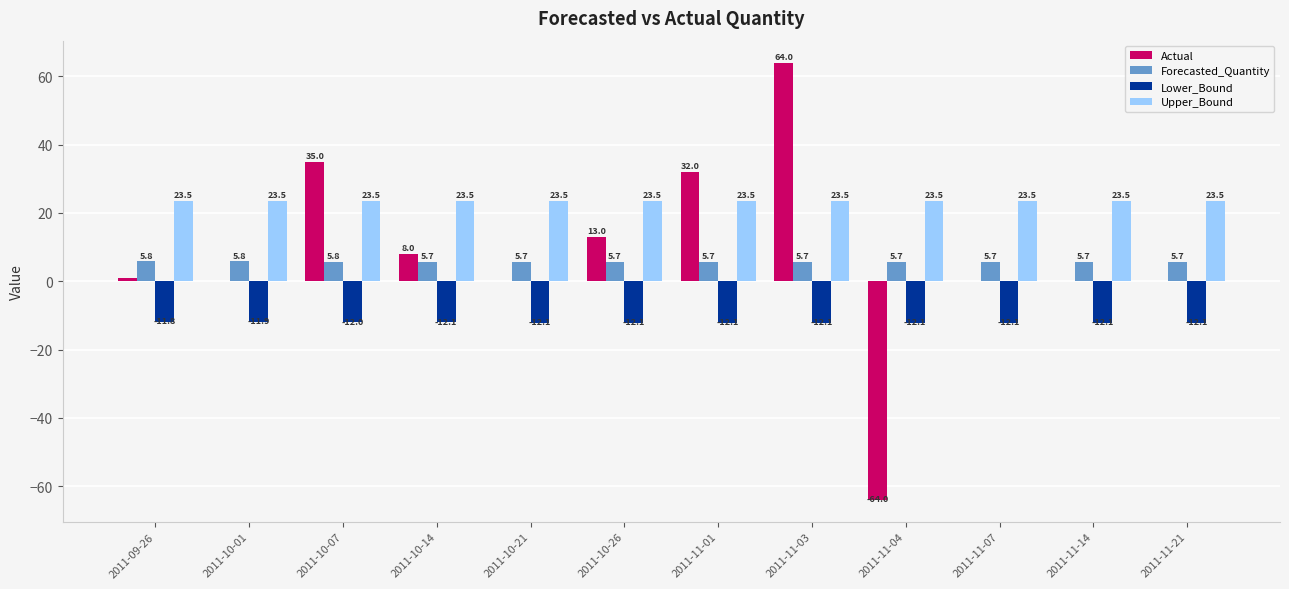

The value of Actual at 2011-10-14 is 8.0. True or false?

True